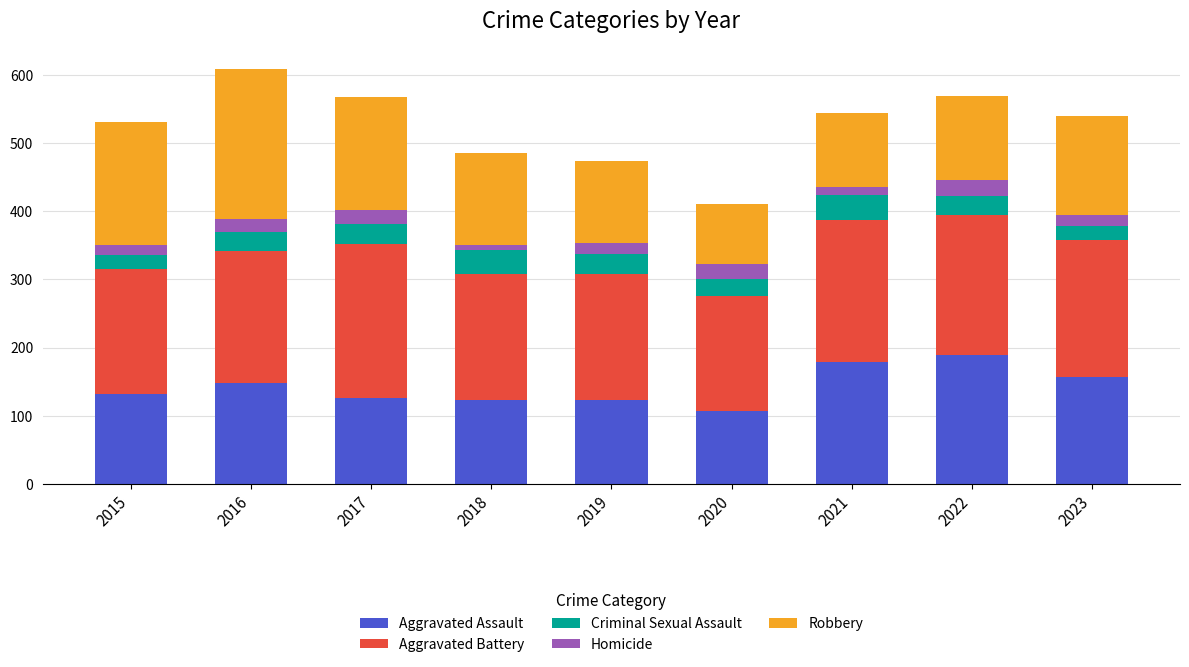

What is the total value across all series at 2017?

568